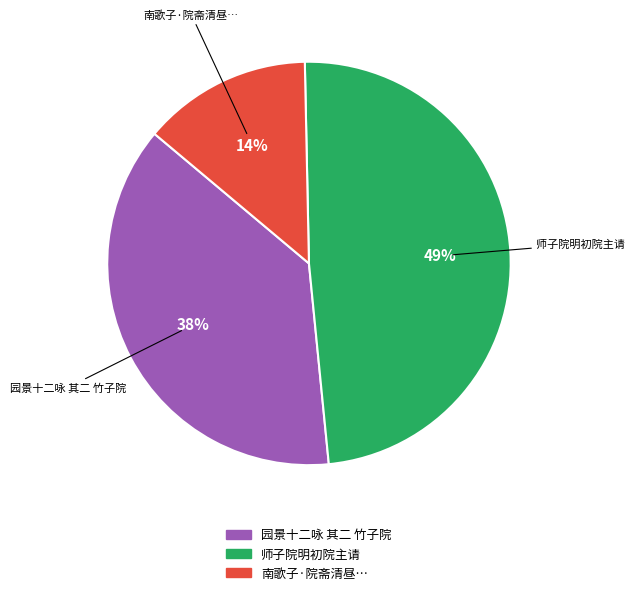

Does any single category account for the majority?

No